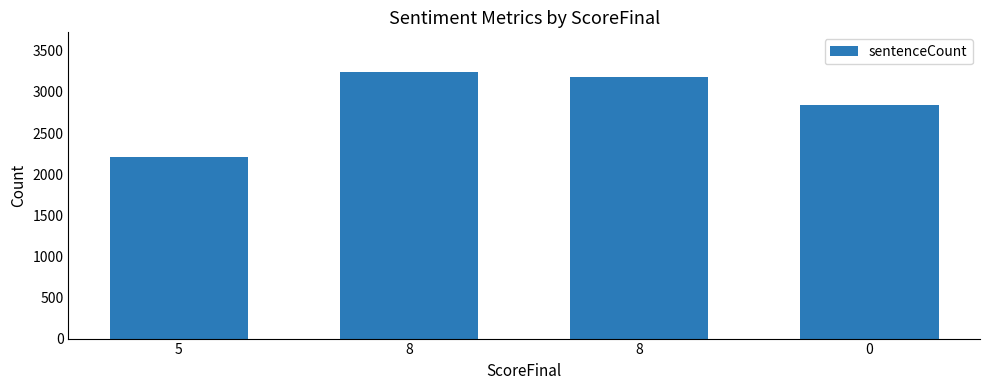

Reading left to right, list all the values displayed in this chart.

5=2208	8=3239	8=3183	0=2847